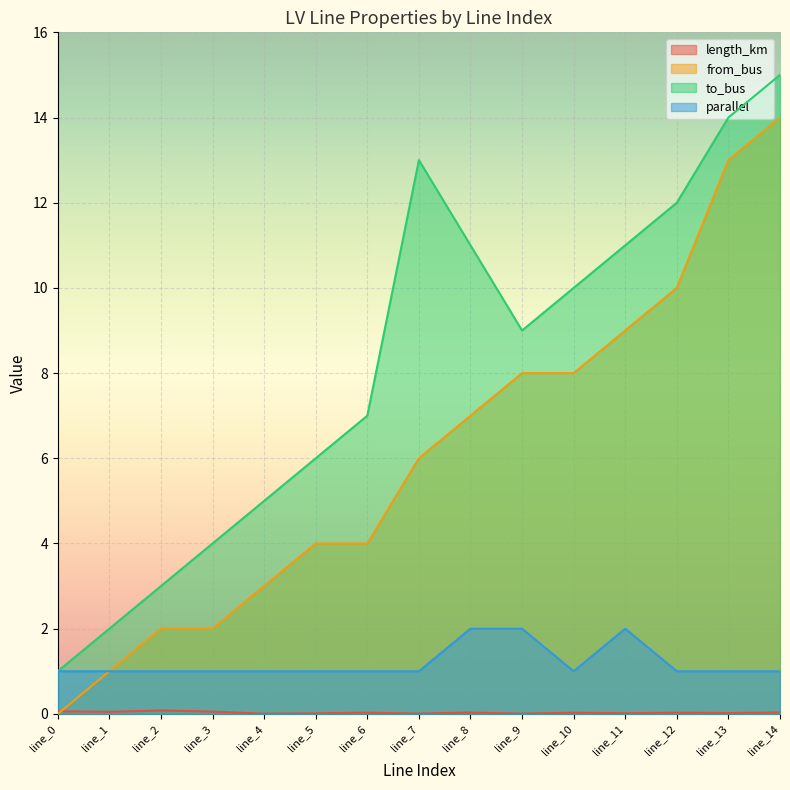

True or false: parallel and from_bus intersect in this chart.

False